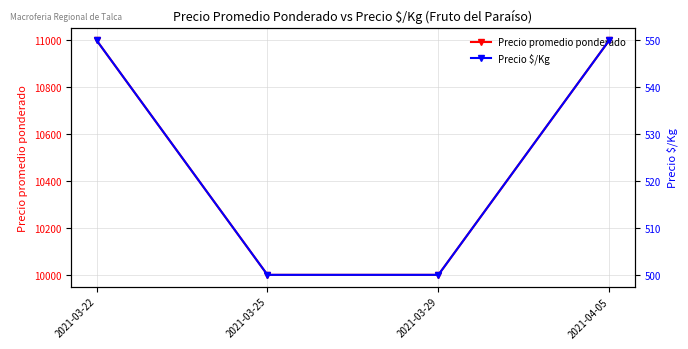

Which series changed the most between 2021-03-25 and 2021-03-29?

Precio promedio ponderado